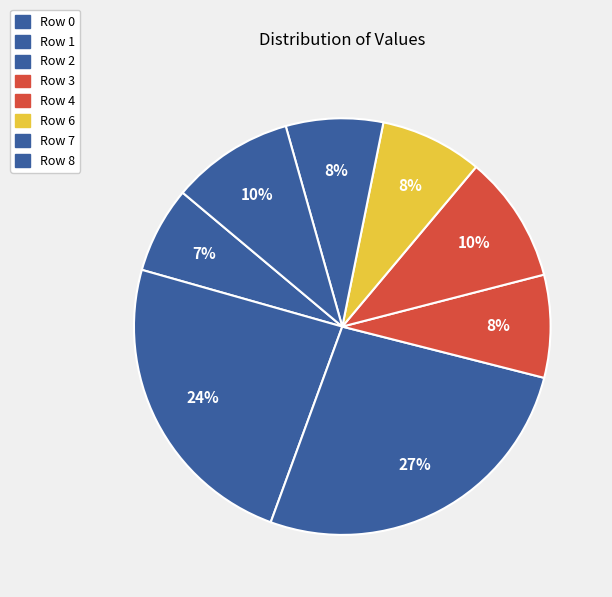

Rank the categories by value from highest to lowest.

Row 2, Row 1, Row 4, Row 8, Row 3, Row 6, Row 7, Row 0